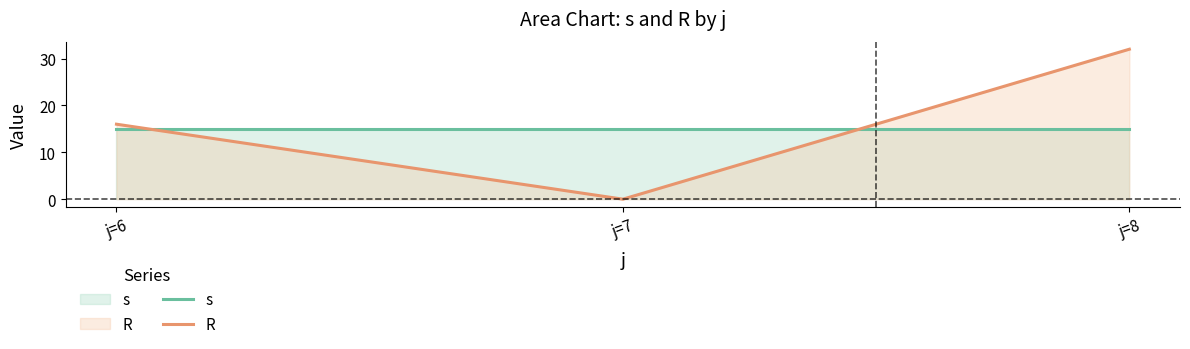

Does the chart display data point markers on the line(s)?

No